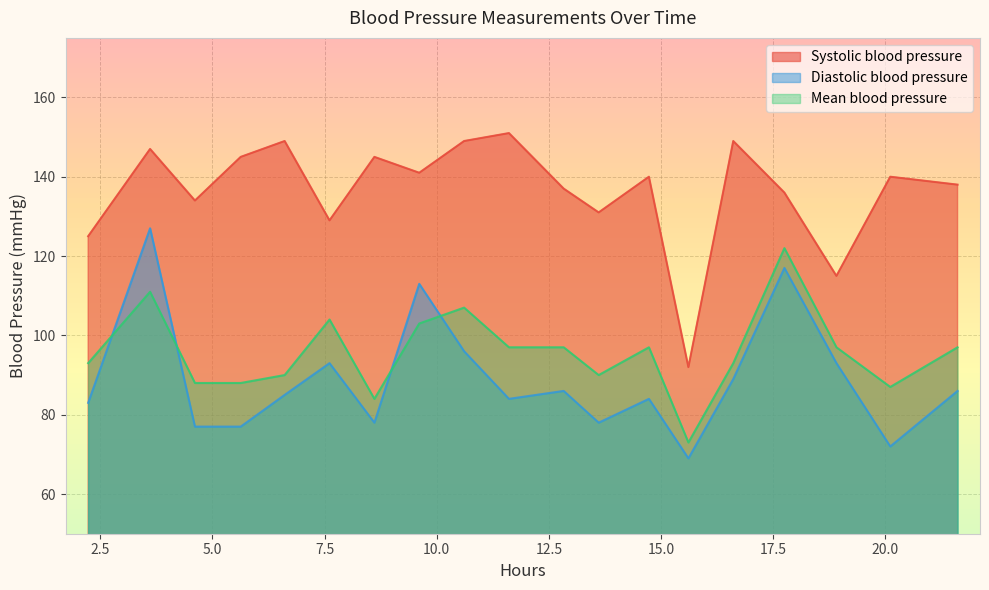

True or false: Systolic blood pressure and Diastolic blood pressure cross at least once.

False